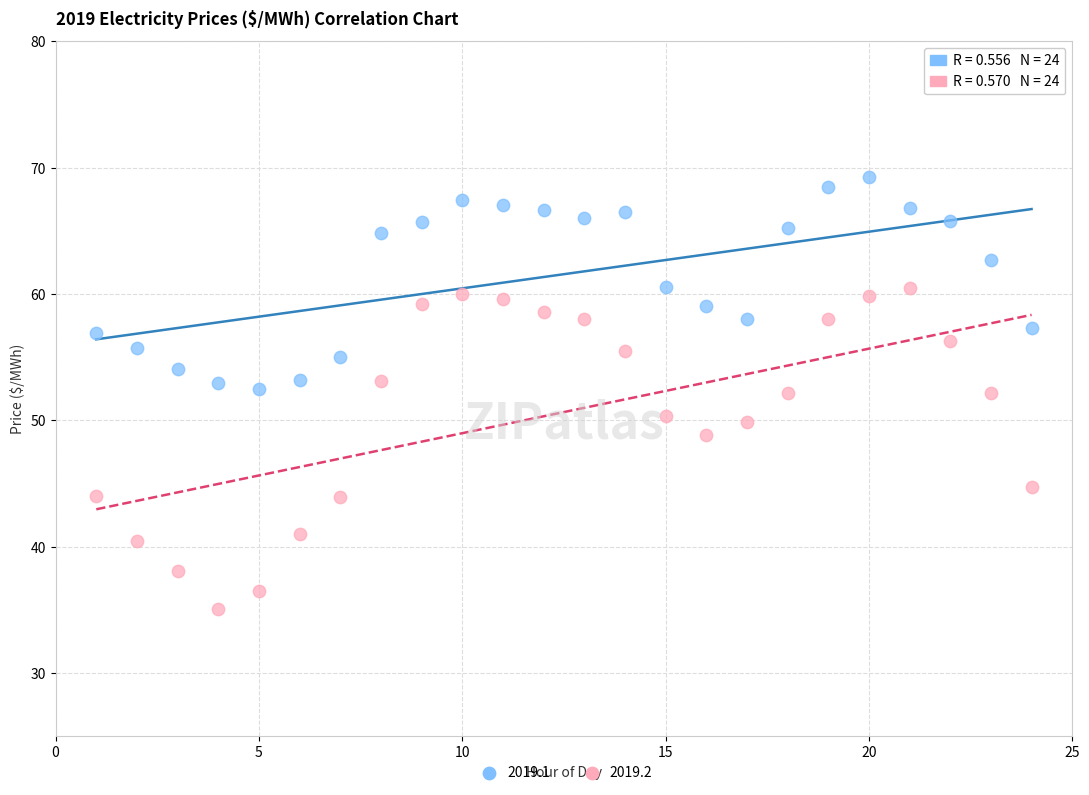

Across all data points, what is the range of X values (max minus min)?

23.0